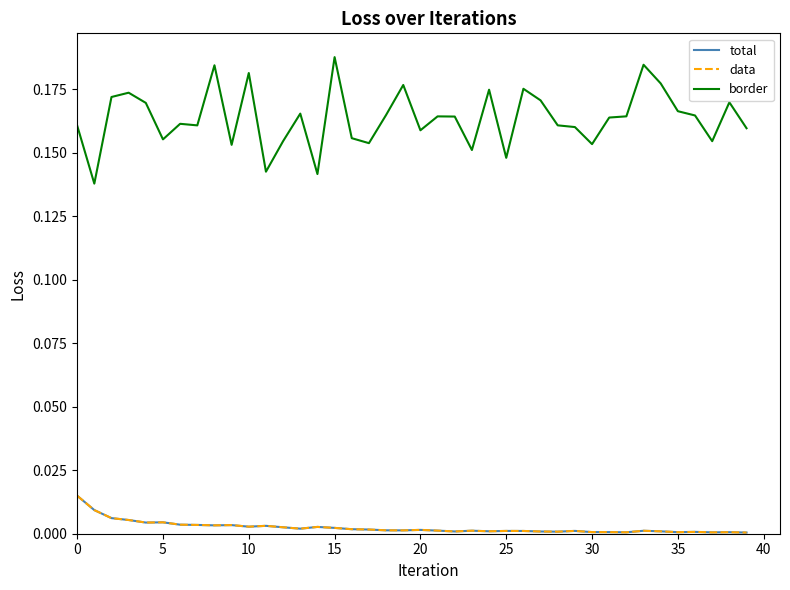

True or false: border and total intersect in this chart.

False